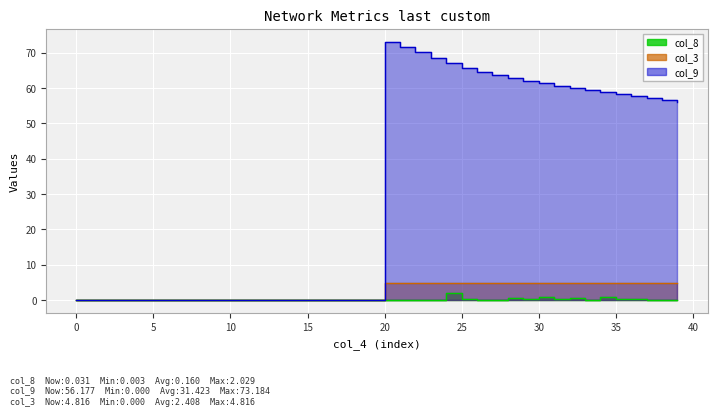

Which series has the largest range (max minus min)?

col_9